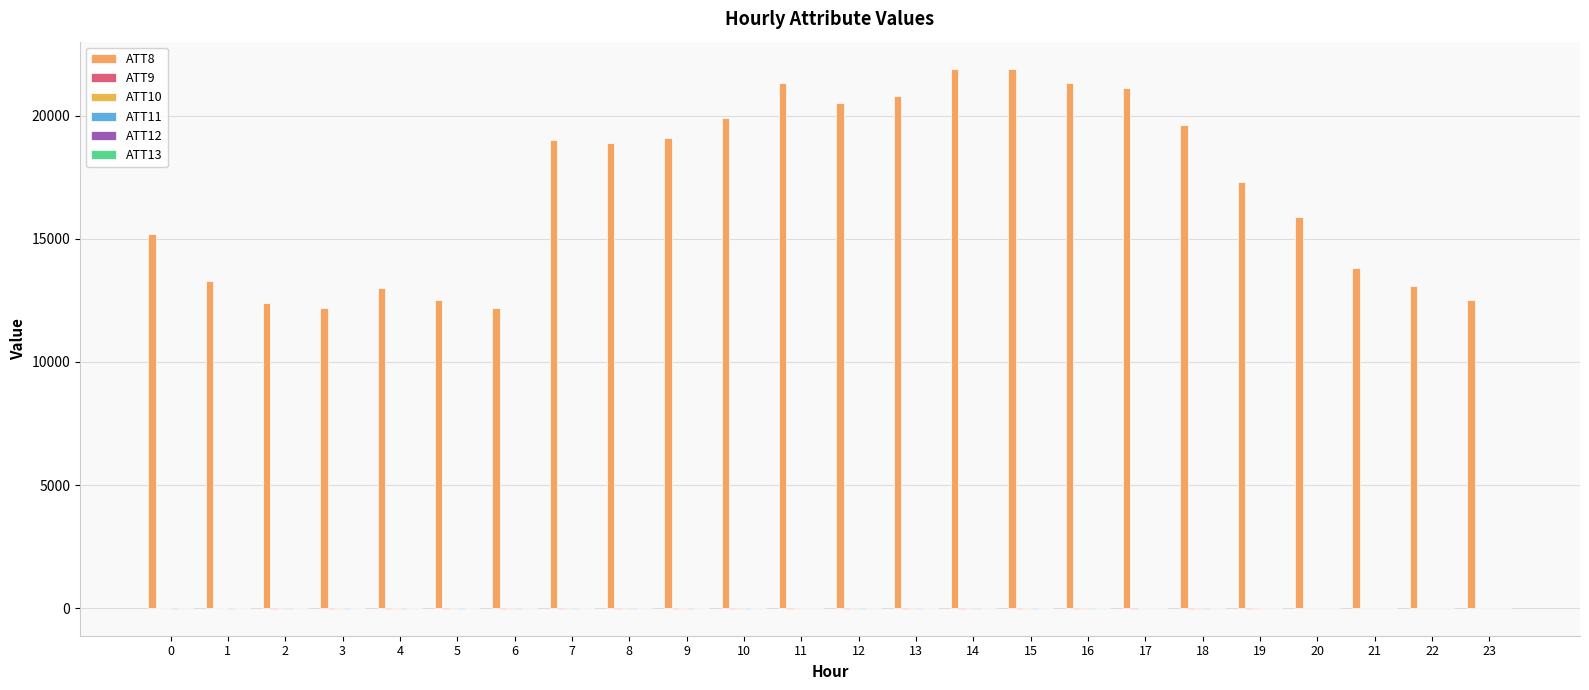

How many groups of bars are there?

24